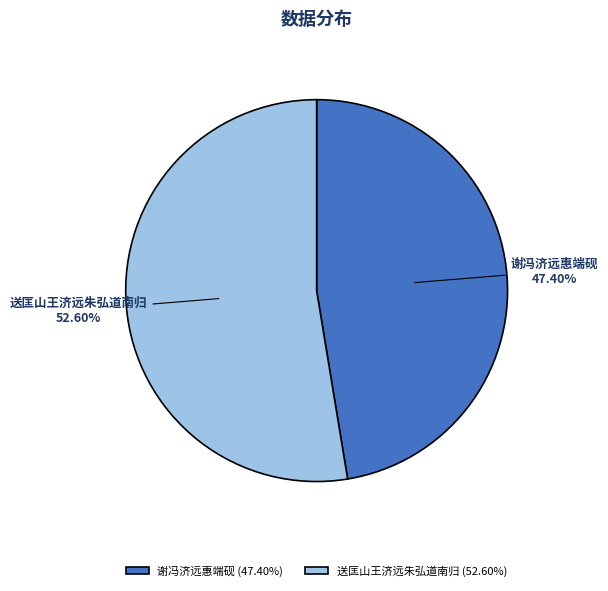

To the nearest percent, what is the average slice percentage?

50%